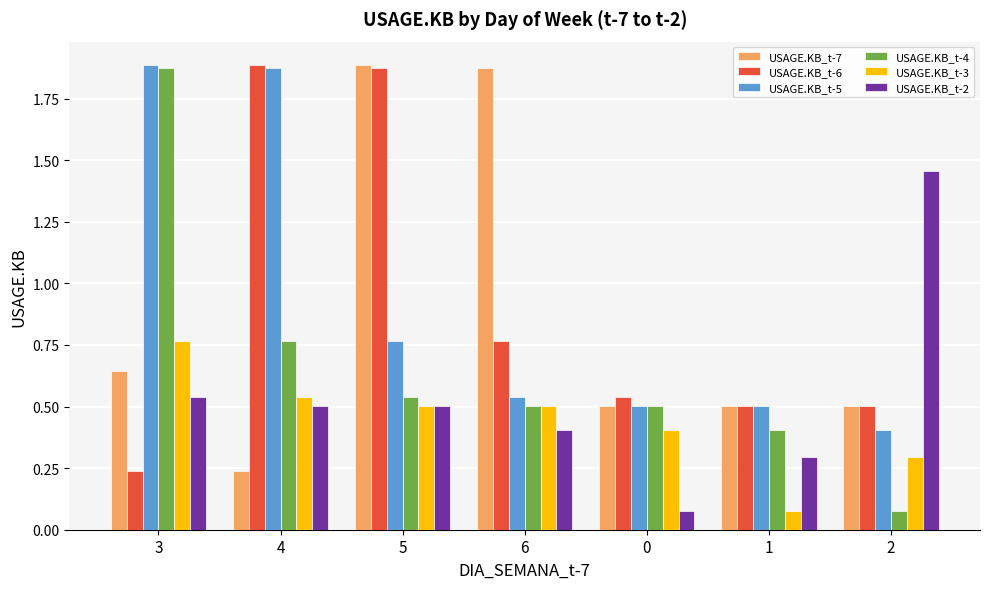

Which category has the highest value in the USAGE.KB_t-3 series?

3